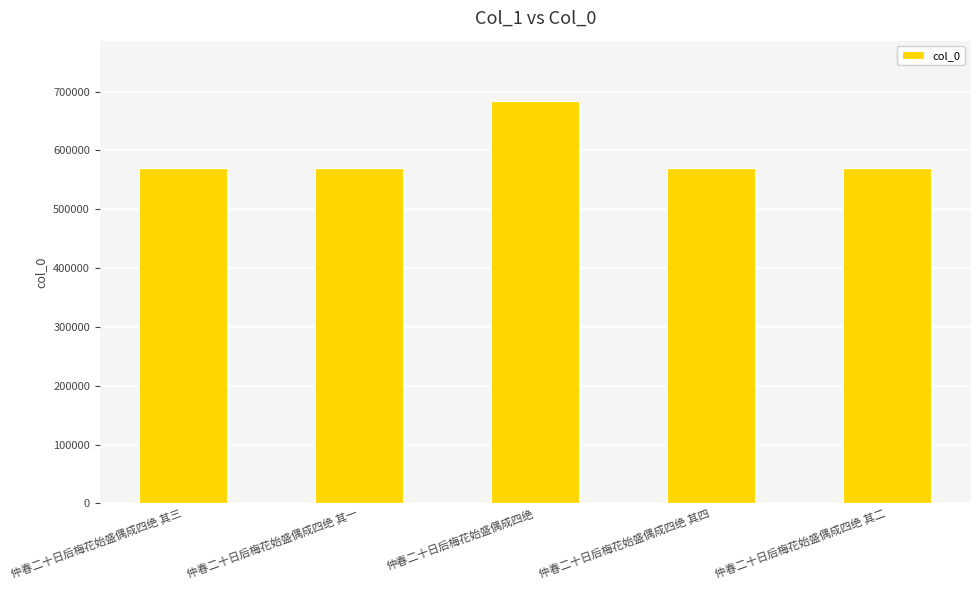

What is the difference between the values at 仲春二十日后梅花始盛偶成四绝 其二 and 仲春二十日后梅花始盛偶成四绝 其四?

2